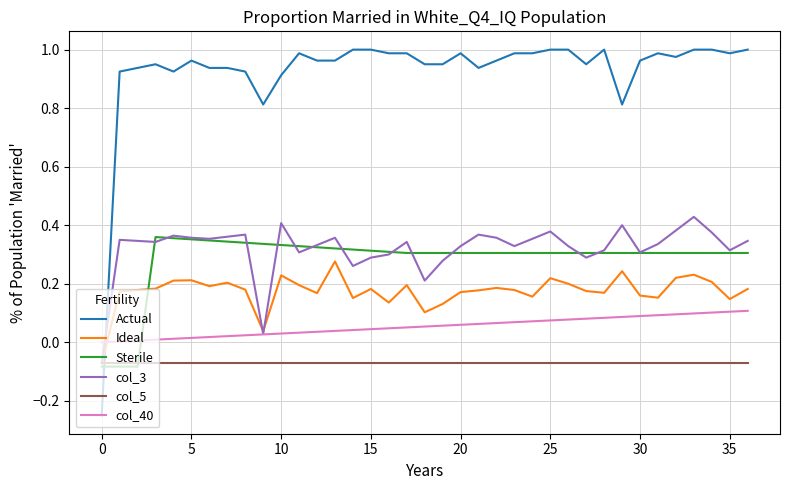

Rank the series by their maximum value, from highest to lowest.

Actual, col_3, Sterile, Ideal, col_40, col_5